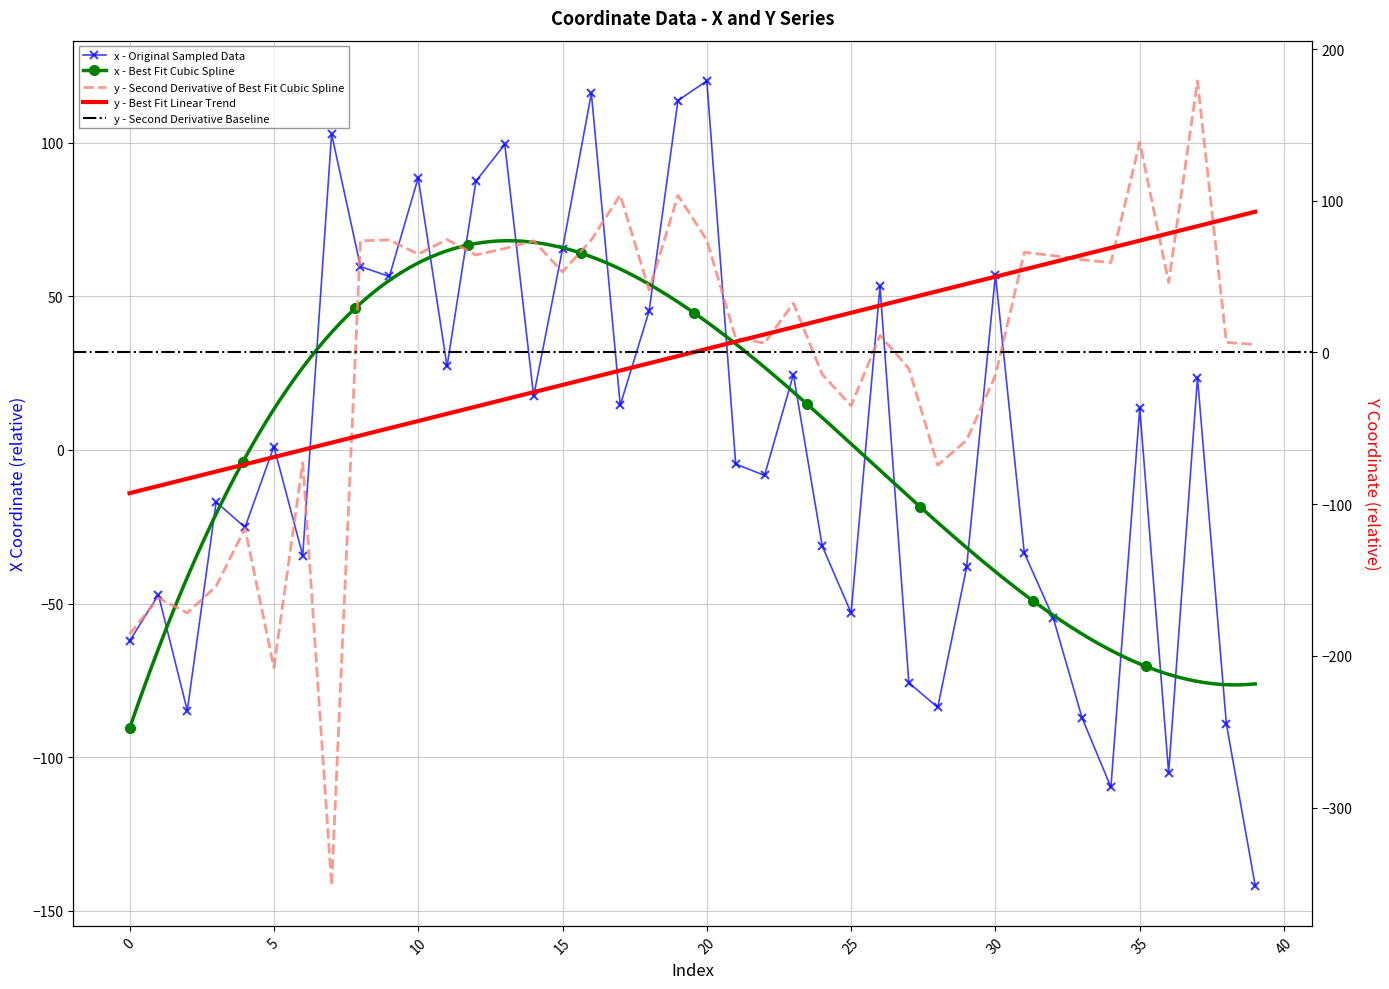

What is the value of the x point at the 7th from the left?

-34.4